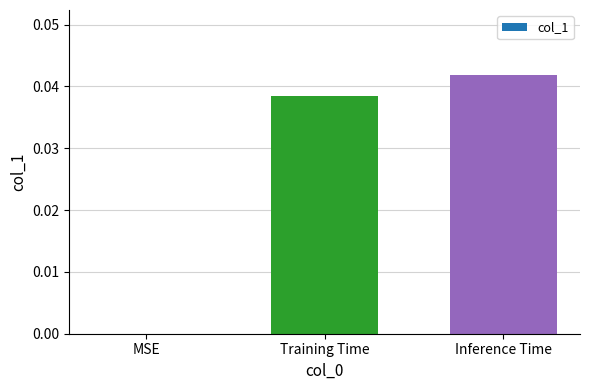

The value at Inference Time is 0.0. True or false?

True